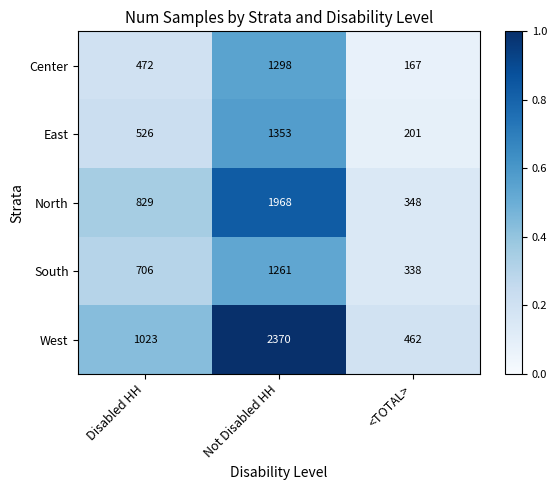

At which label does East reach its peak?

Not Disabled HH